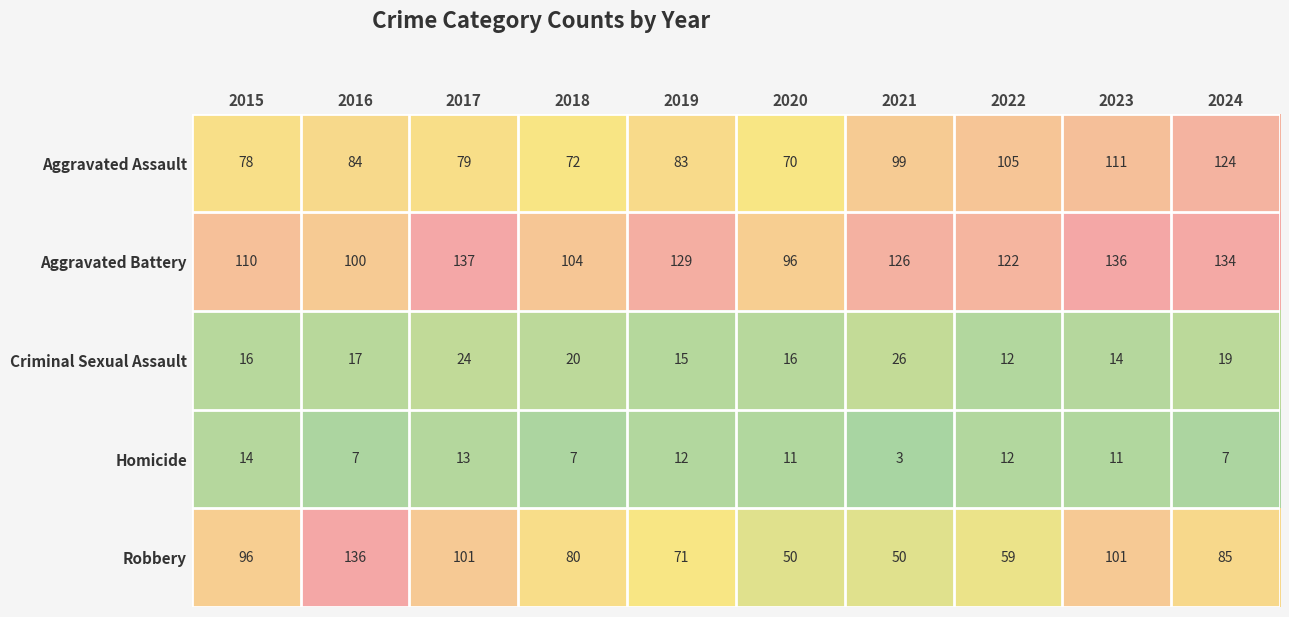

Which label corresponds to the largest value in the chart?

2017